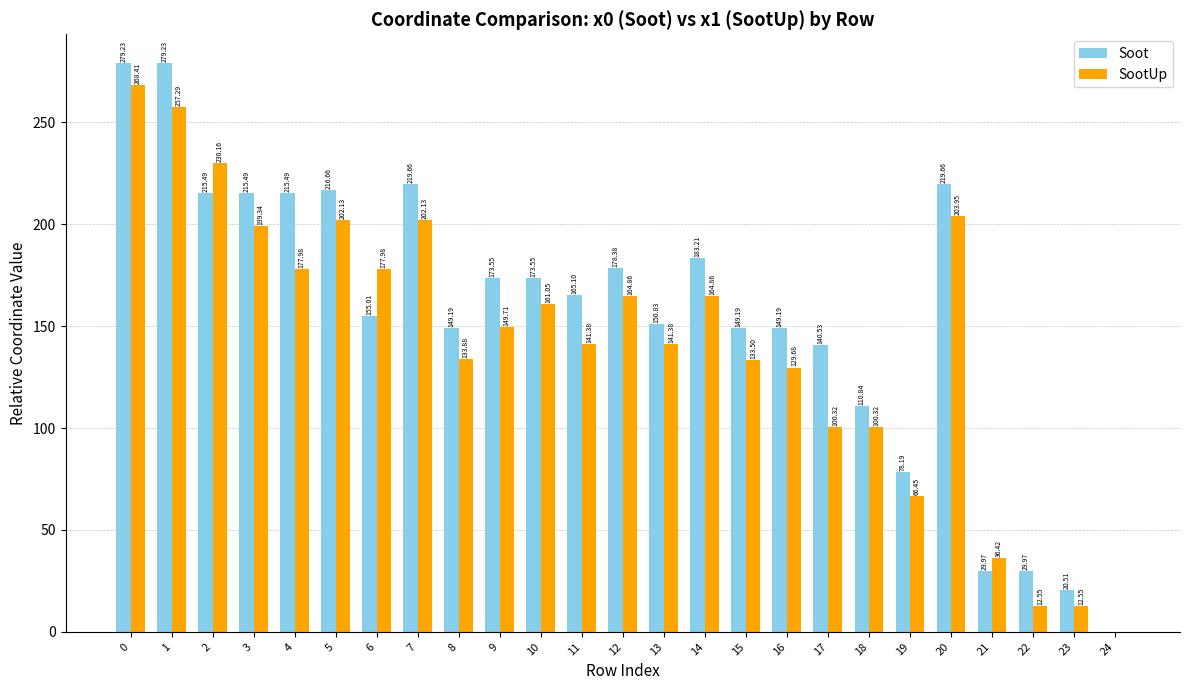

Is the value of Soot at 17 greater than the value of SootUp at 23?

Yes